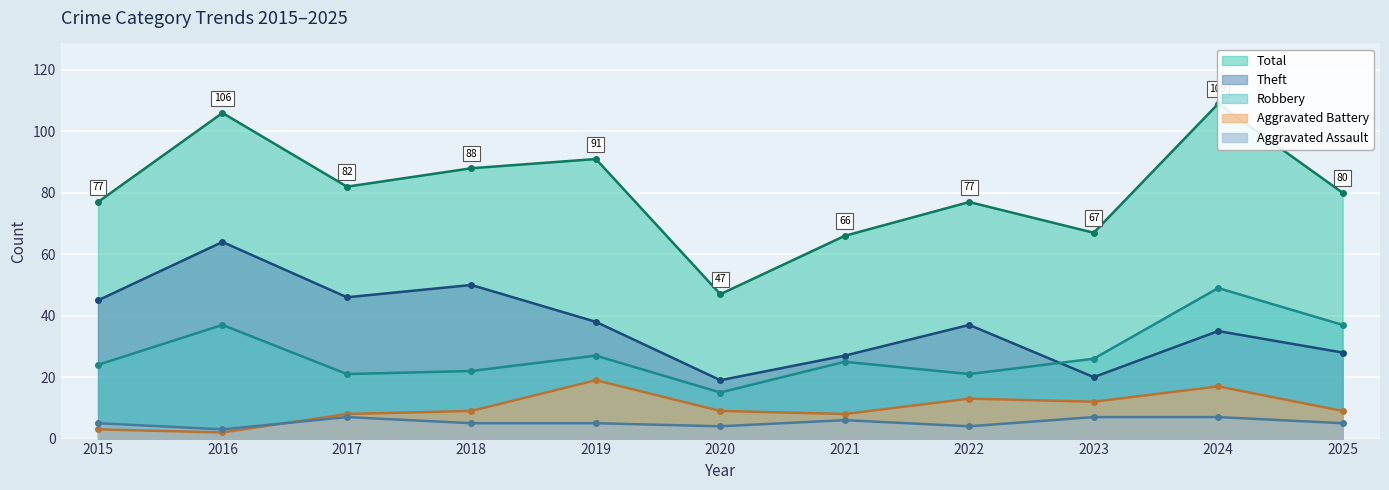

Reading right to left, list all the values displayed in this chart.

Aggravated Assault: 2025=5	2024=7	2023=7	2022=4	2021=6	2020=4	2019=5	2018=5	2017=7	2016=3	2015=5
Aggravated Battery: 2025=9	2024=17	2023=12	2022=13	2021=8	2020=9	2019=19	2018=9	2017=8	2016=2	2015=3
Robbery: 2025=37	2024=49	2023=26	2022=21	2021=25	2020=15	2019=27	2018=22	2017=21	2016=37	2015=24
Theft: 2025=28	2024=35	2023=20	2022=37	2021=27	2020=19	2019=38	2018=50	2017=46	2016=64	2015=45
Total: 2025=80	2024=109	2023=67	2022=77	2021=66	2020=47	2019=91	2018=88	2017=82	2016=106	2015=77